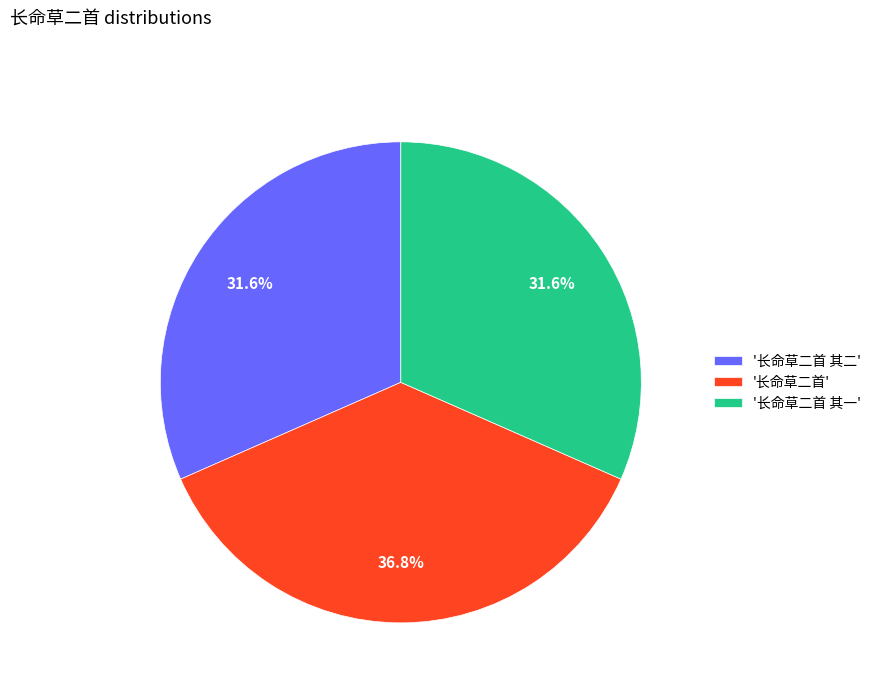

To the nearest percent, what is the average slice percentage?

33%